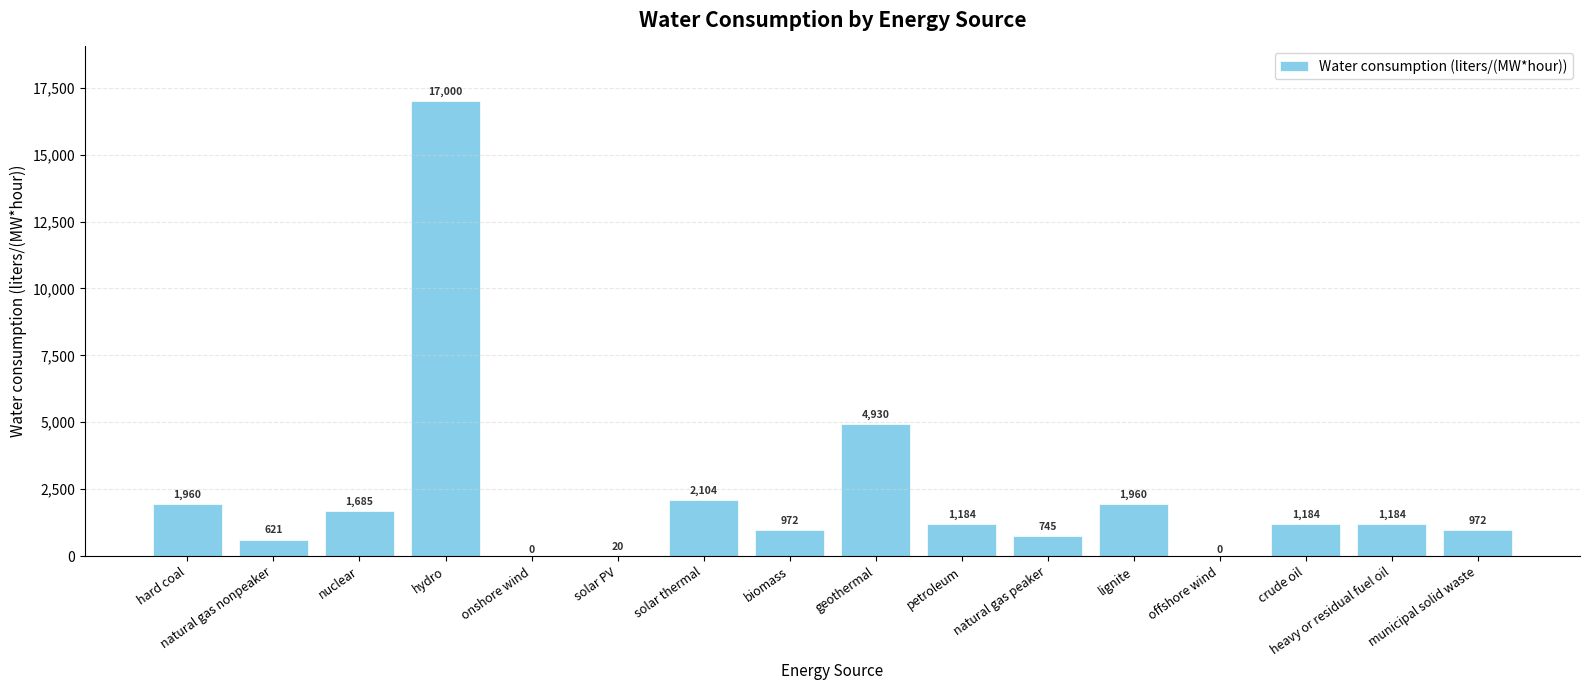

What is the difference between the values at solar PV and petroleum?

1163.9